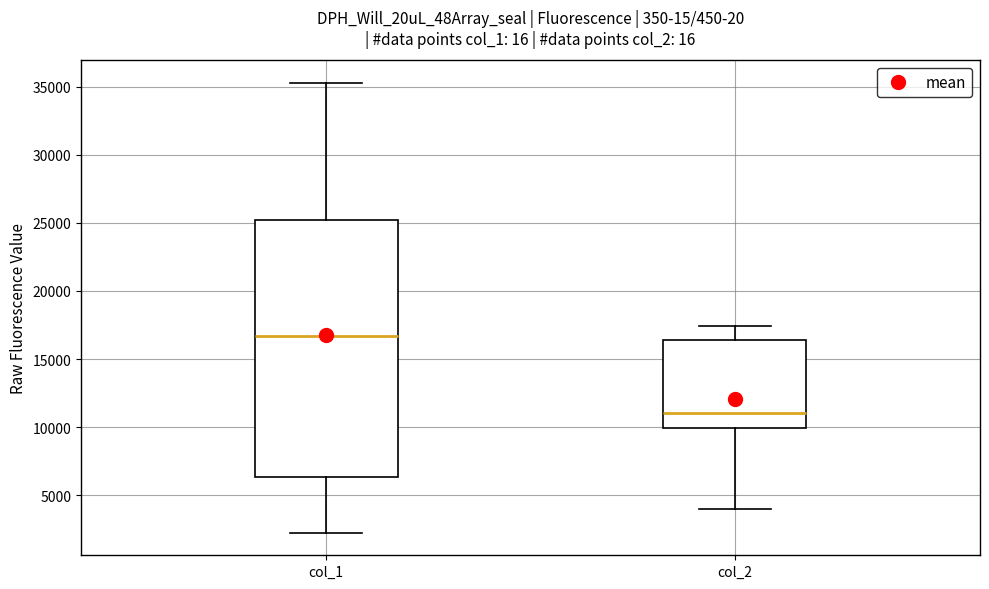

Reading left to right, read every box against the y-axis: the position of its median line, the range the box covers, and the ends of its whiskers. The values are not printed on the chart, so give them approximately, as read against the axis.

col_1: median 16500, box 6500 to 25000, whiskers 2500 to 35500
col_2: median 11000, box 10000 to 16500, whiskers 4000 to 17500